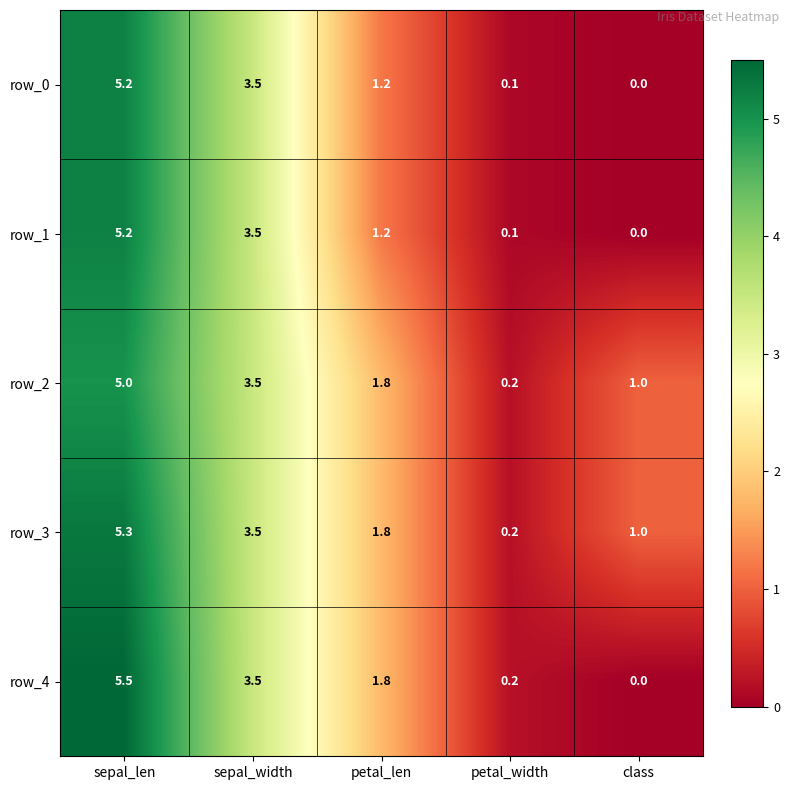

At which label is row_1 closest to 2?

petal_len